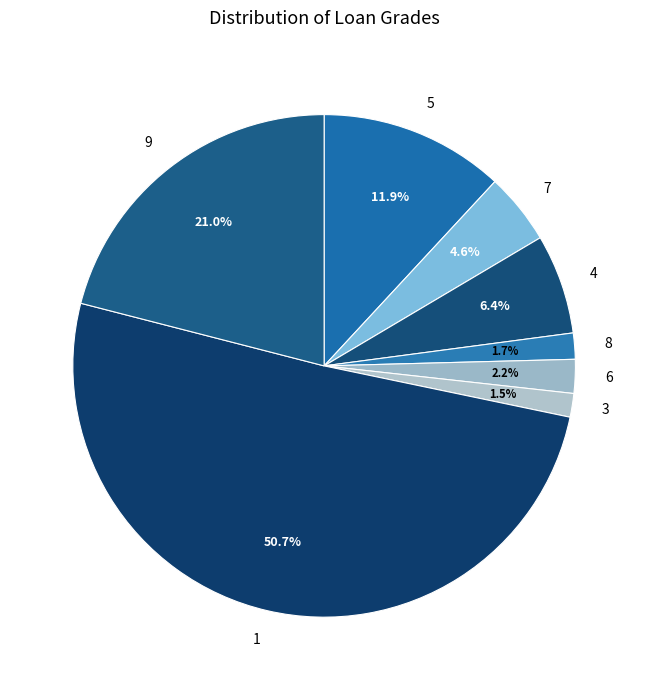

To the nearest percent, what percentage of the pie is 7?

5%